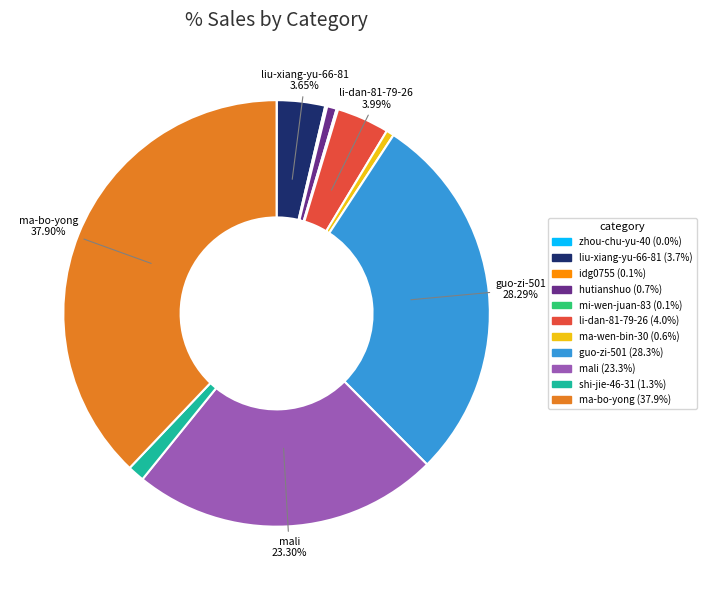

What is the largest slice in the pie chart?

ma-bo-yong